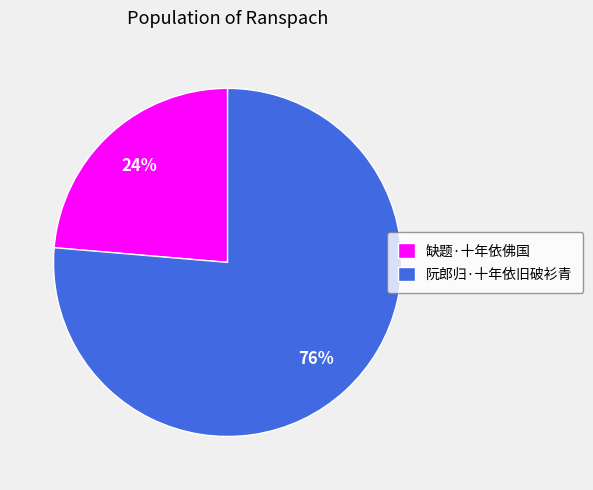

What percentage is the 缺题·十年依佛国 slice, to the nearest percent?

24%